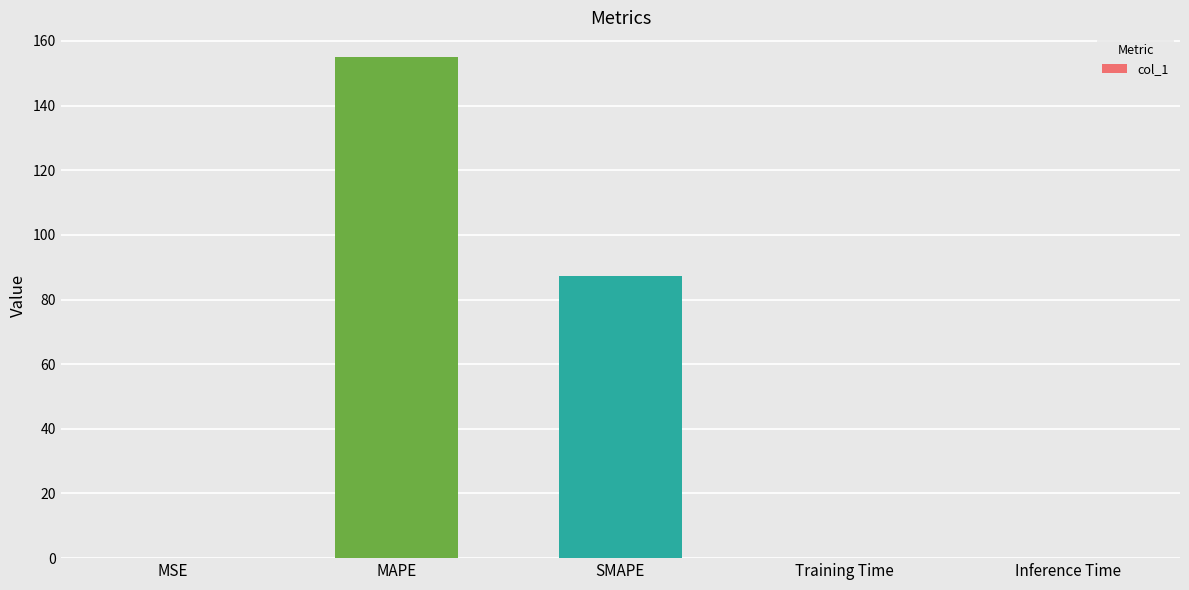

Which category has the highest value across all series?

MAPE